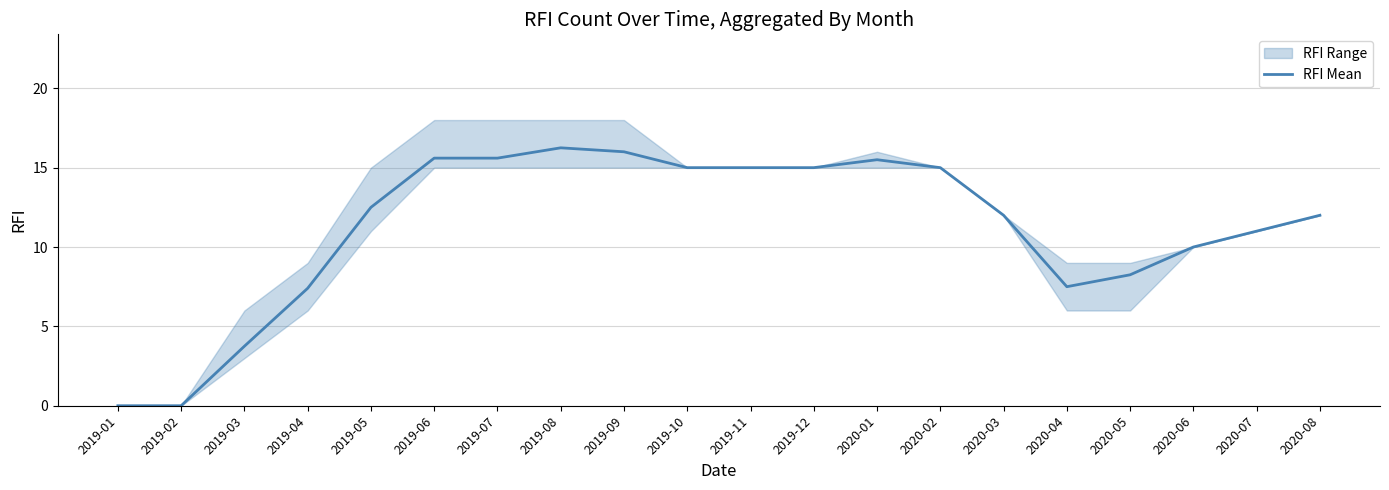

The chart shows a value of 15.6 at 2019-06. True or false?

True